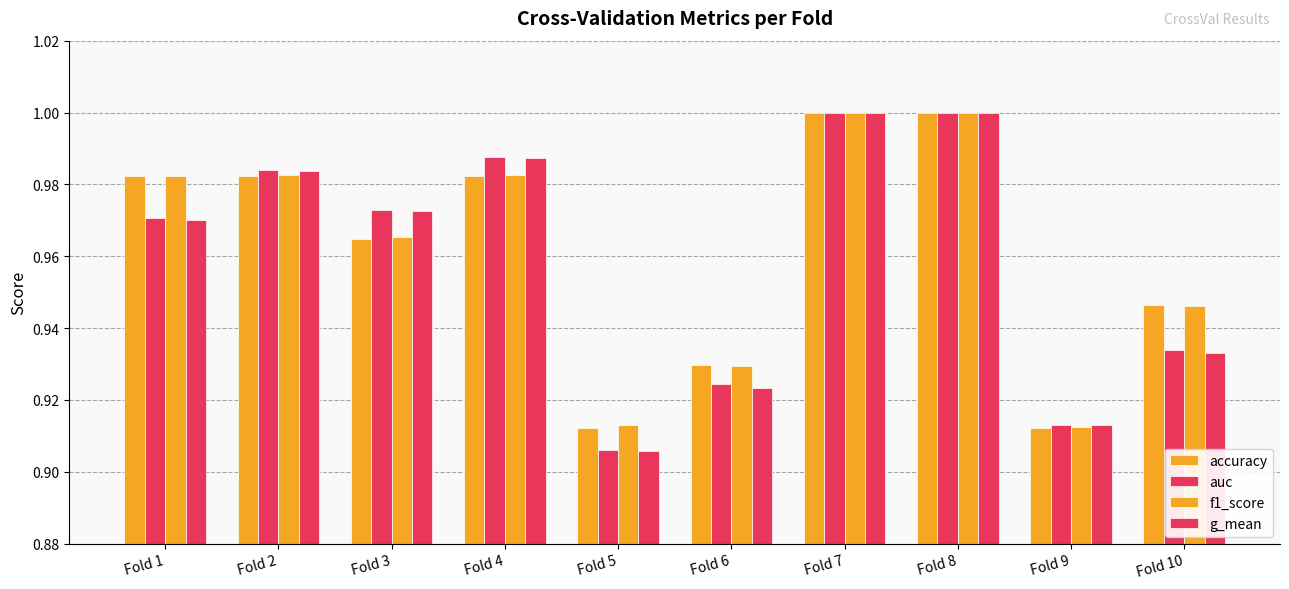

Reading left to right, extract all data points from this chart.

accuracy: Fold 1=1.0	Fold 2=1.0	Fold 3=1.0	Fold 4=1.0	Fold 5=0.9	Fold 6=0.9	Fold 7=1.0	Fold 8=1.0	Fold 9=0.9	Fold 10=0.9
auc: Fold 1=1.0	Fold 2=1.0	Fold 3=1.0	Fold 4=1.0	Fold 5=0.9	Fold 6=0.9	Fold 7=1.0	Fold 8=1.0	Fold 9=0.9	Fold 10=0.9
f1_score: Fold 1=1.0	Fold 2=1.0	Fold 3=1.0	Fold 4=1.0	Fold 5=0.9	Fold 6=0.9	Fold 7=1.0	Fold 8=1.0	Fold 9=0.9	Fold 10=0.9
g_mean: Fold 1=1.0	Fold 2=1.0	Fold 3=1.0	Fold 4=1.0	Fold 5=0.9	Fold 6=0.9	Fold 7=1.0	Fold 8=1.0	Fold 9=0.9	Fold 10=0.9